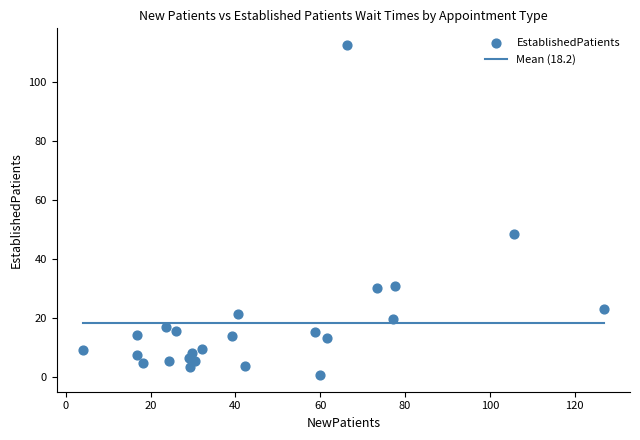

What is the range of X values (max minus min)?

122.9